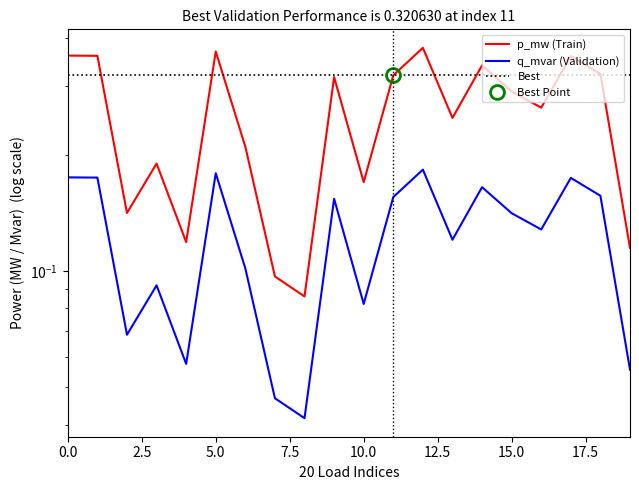

Reading right to left, extract all data points from this chart.

p_mw: 0.1	0.3	0.4	0.3	0.3	0.3	0.2	0.4	0.3	0.2	0.3	0.1	0.1	0.2	0.4	0.1	0.2	0.1	0.4	0.4
q_mvar: 0.1	0.2	0.2	0.1	0.1	0.2	0.1	0.2	0.2	0.1	0.2	0.0	0.0	0.1	0.2	0.1	0.1	0.1	0.2	0.2